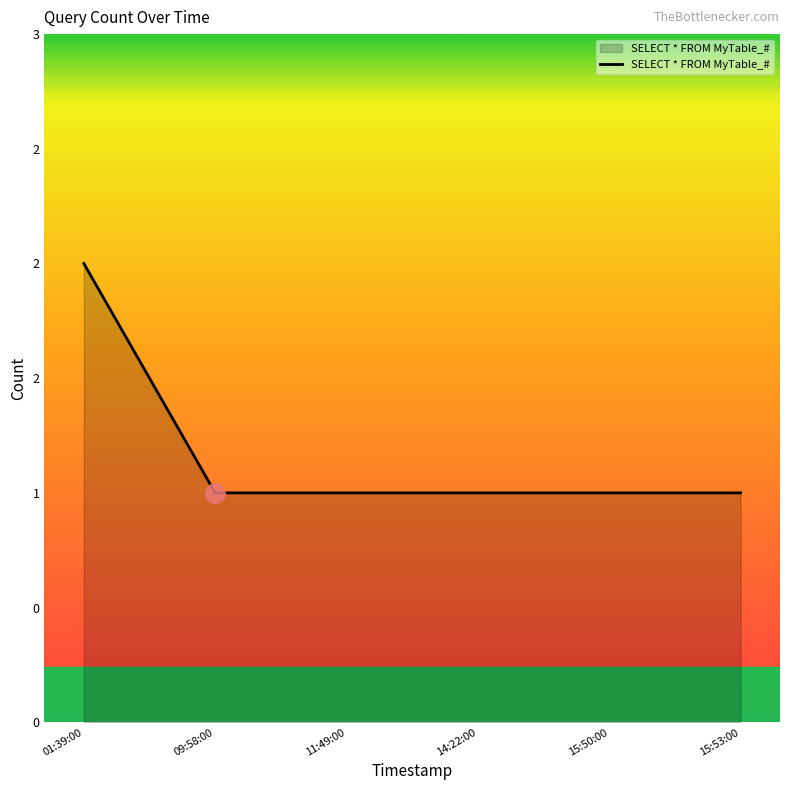

Is this an area chart (filled region under the line)?

Yes